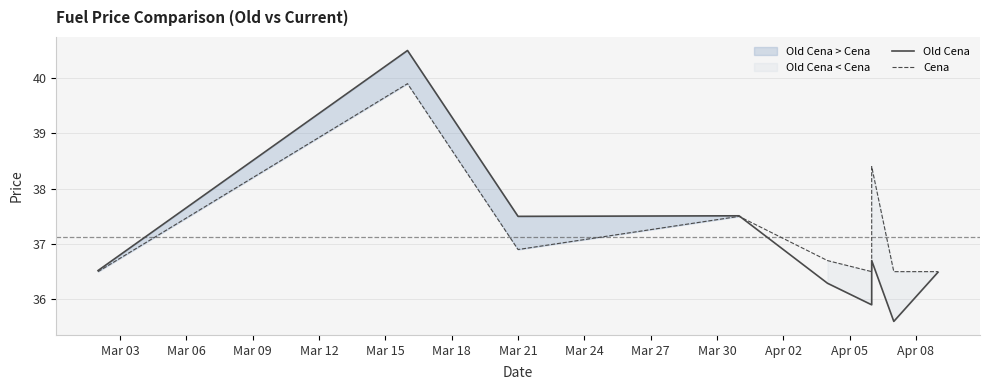

What is the difference between the maximum and second lowest values in the Old Cena series?

4.6